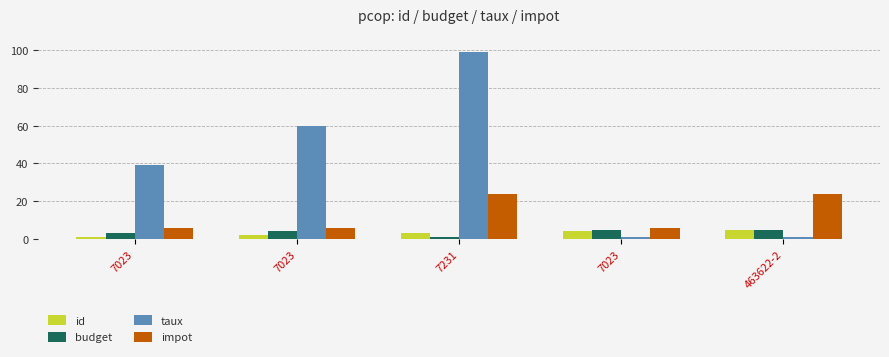

What is the minimum value shown in the chart?

1